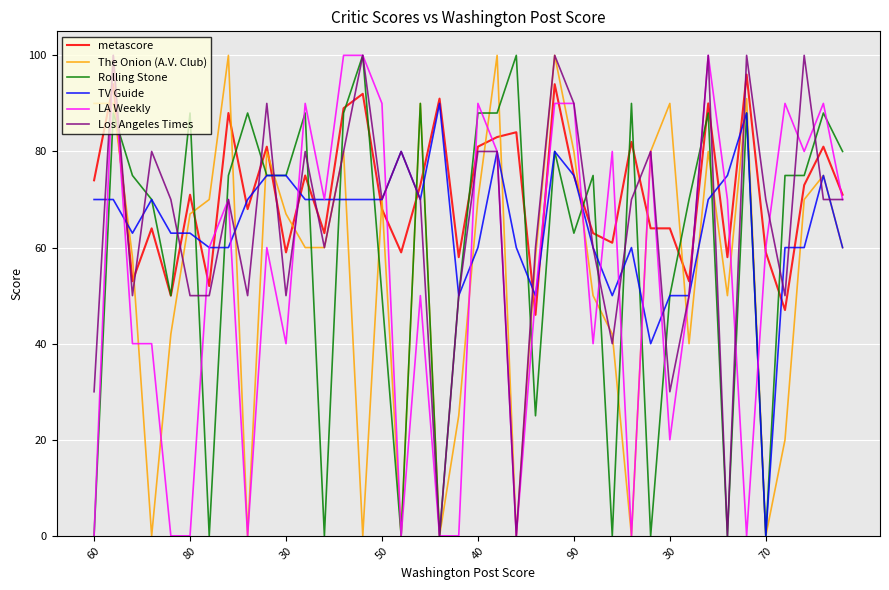

After their last crossing, which series has the higher values: Rolling Stone or metascore?

Rolling Stone